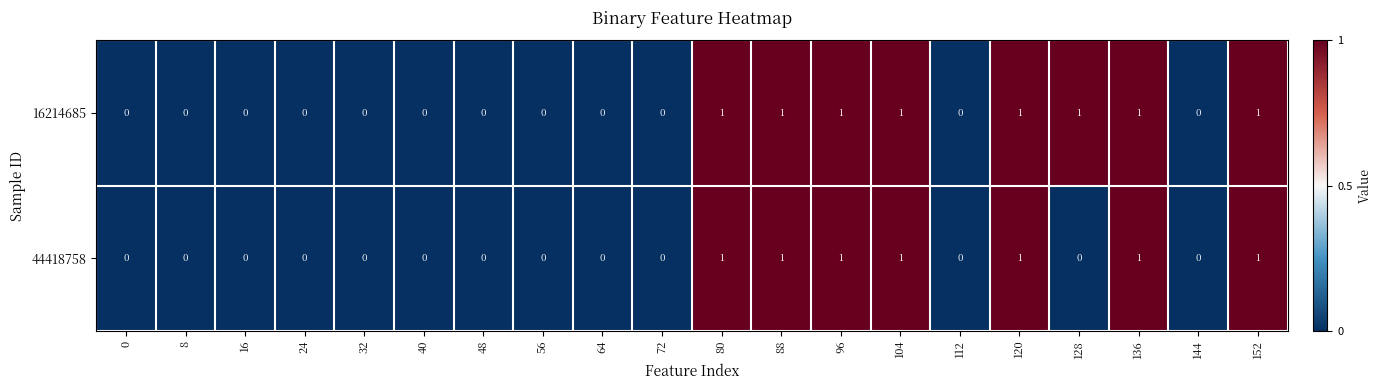

Is it true that 16214685 equals 0 at 8?

True